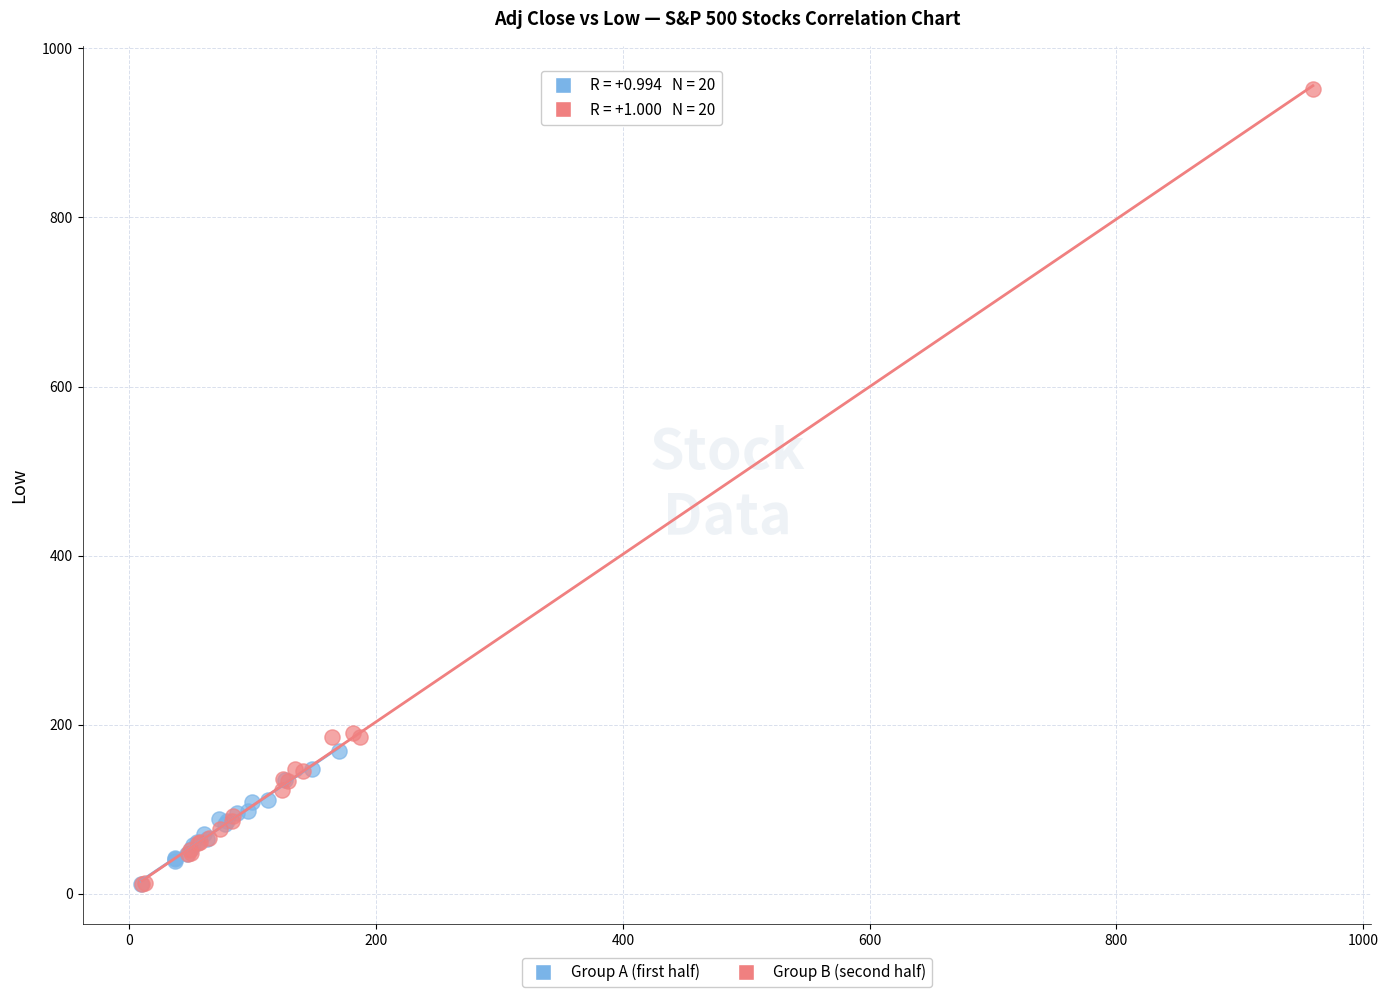

Which series has the largest Y range (max minus min)?

Group B (second half)